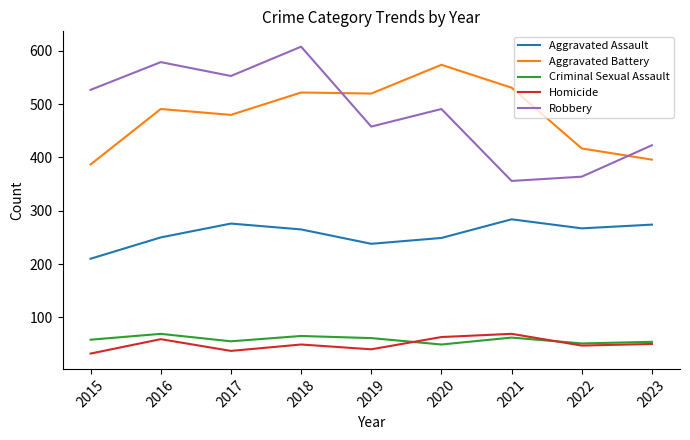

True or false: Aggravated Assault and Aggravated Battery intersect in this chart.

False